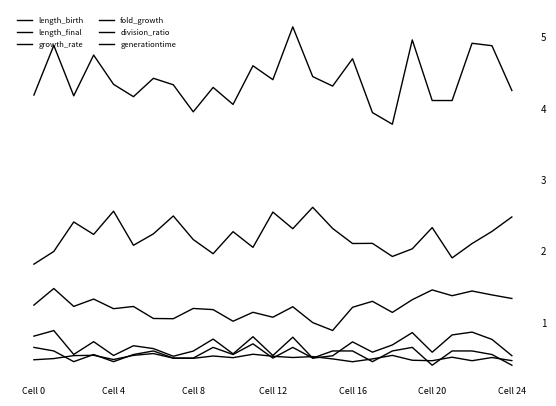

List the series in order of their peak value, lowest first.

division_ratio, generationtime, fold_growth, growth_rate, length_birth, length_final